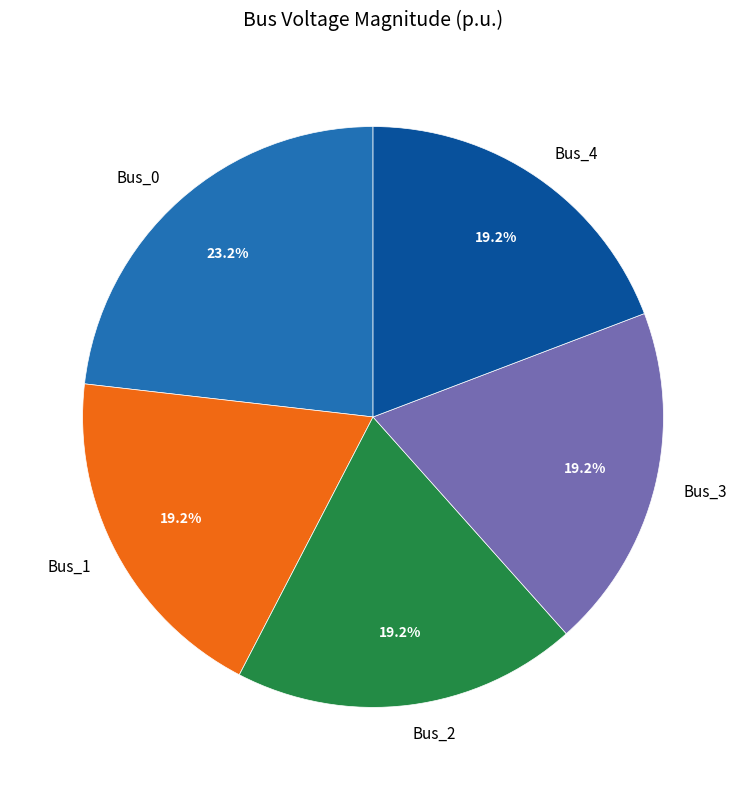

How many segments does this pie chart have?

5